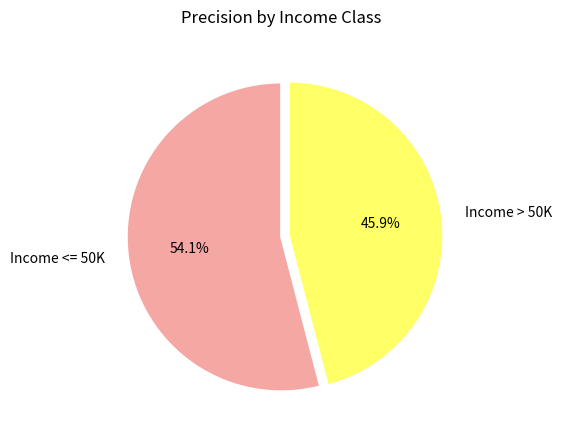

True or false: Income > 50K accounts for 53% of the total.

False